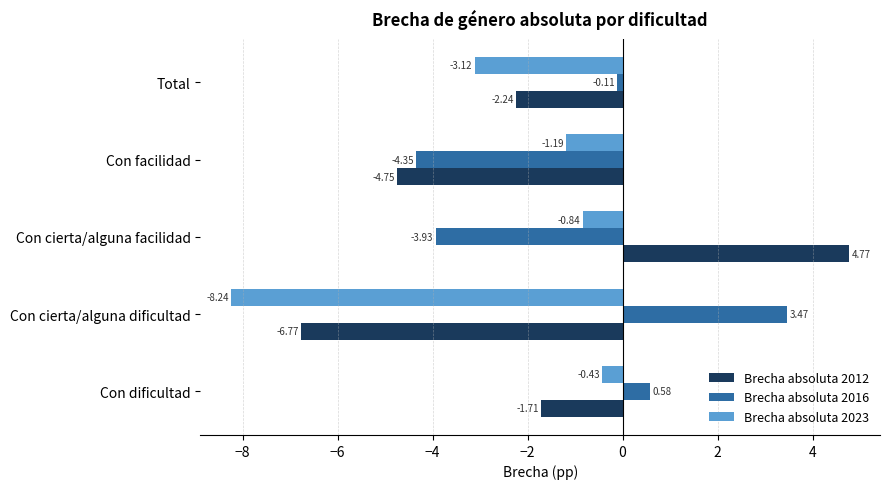

Is the value of Brecha absoluta 2016 at Con cierta/alguna facilidad greater than the value of Brecha absoluta 2023 at Con cierta/alguna facilidad?

No